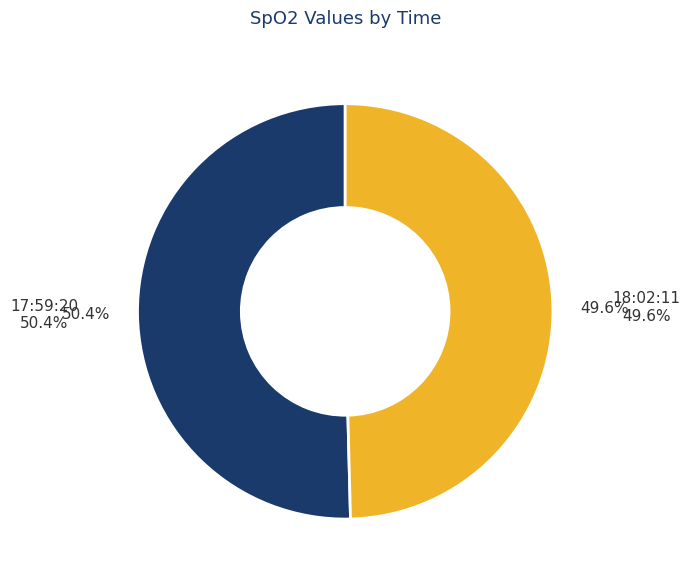

Is there a majority slice in this chart?

Yes